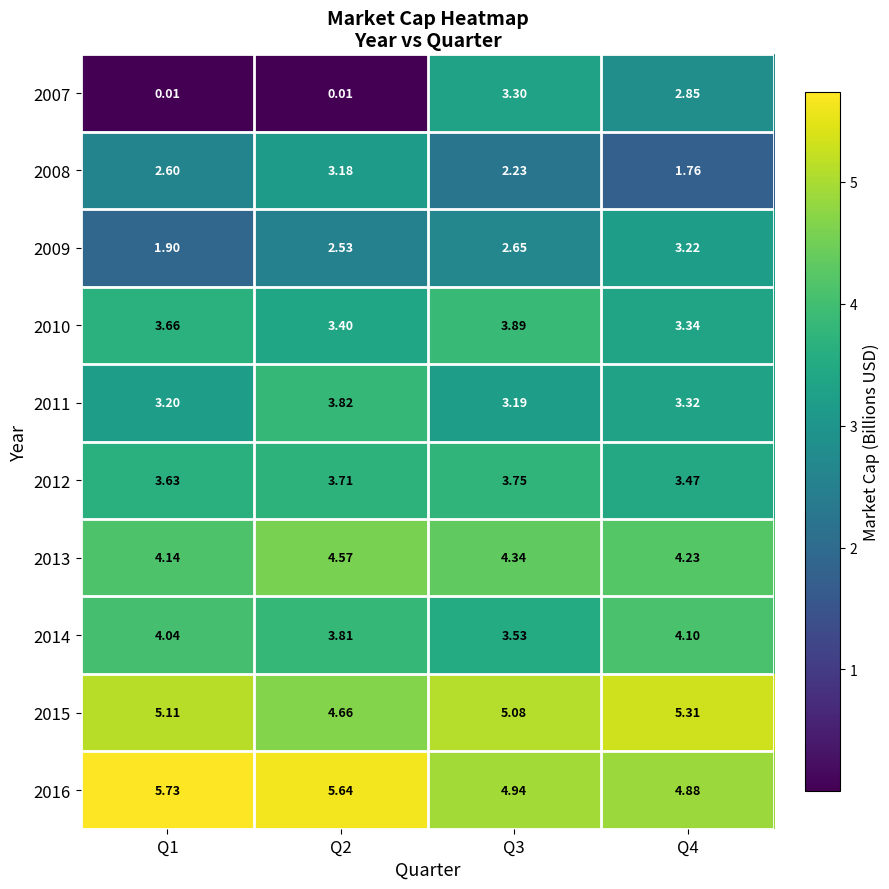

Is the value of 2011 at Q4 greater than the value of 2007 at Q2?

Yes